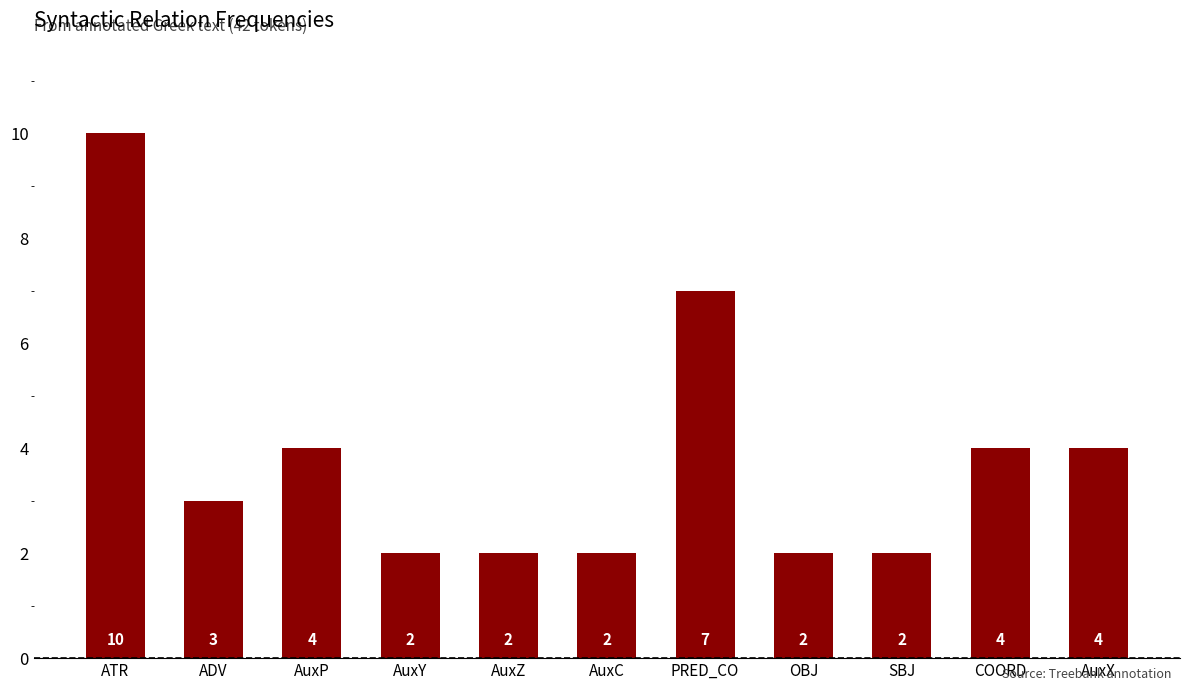

What is the approximate value at AuxY?

2